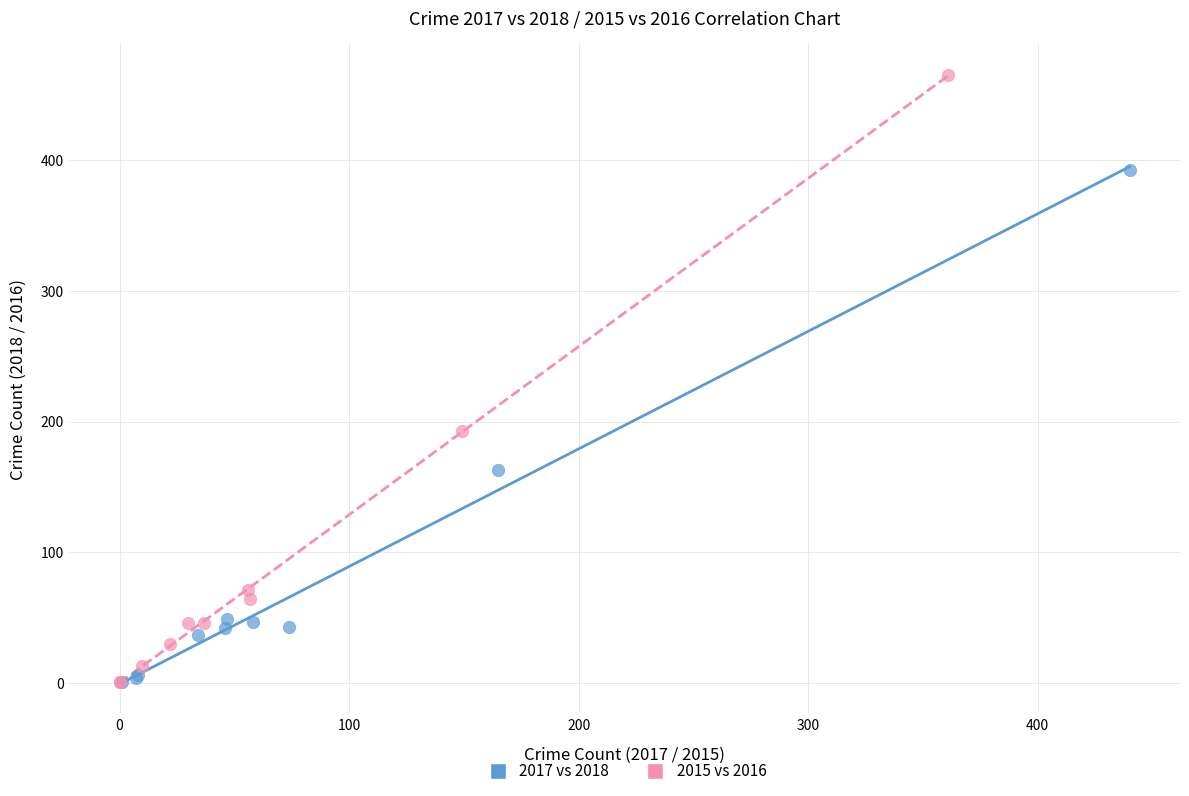

Which series contains the highest Y value?

2015 vs 2016